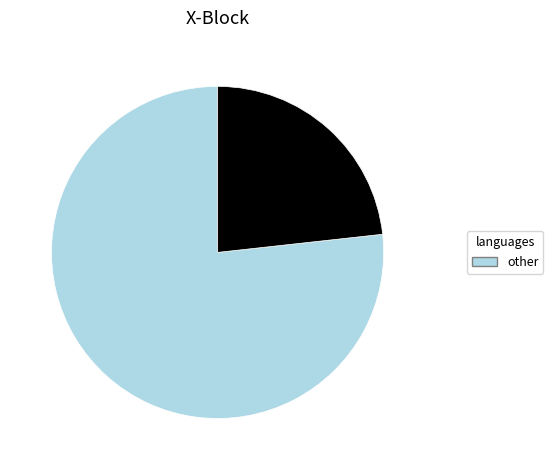

Is there any slice that represents more than half of the pie?

Yes